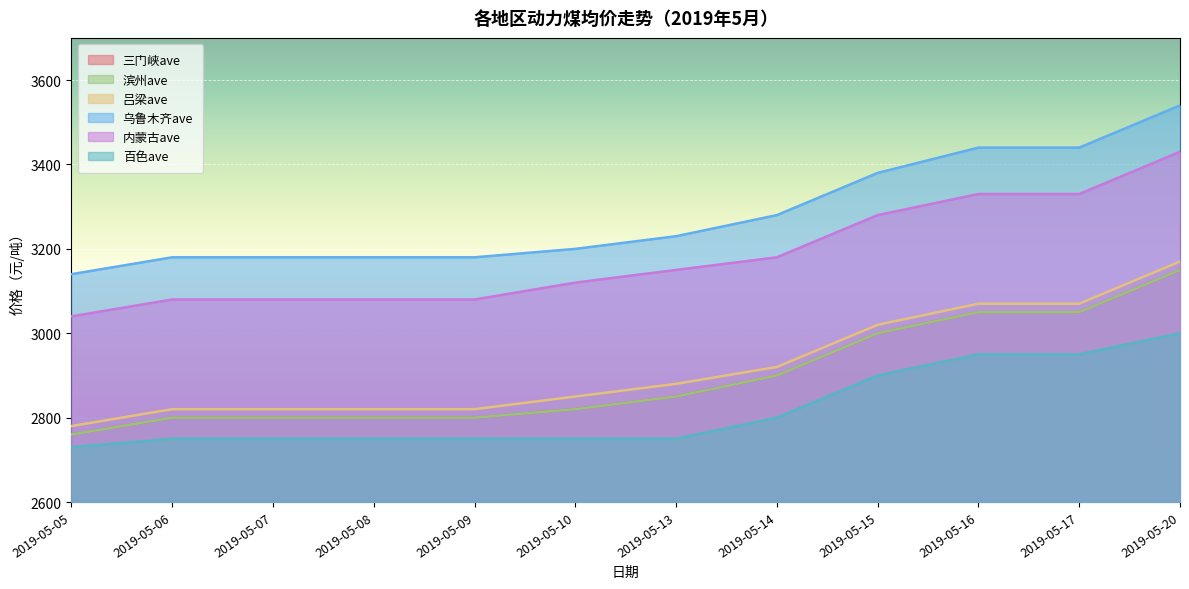

Reading left to right, list all the values displayed in this chart.

三门峡ave: 2019-05-05=2760	2019-05-06=2800	2019-05-07=2800	2019-05-08=2800	2019-05-09=2800	2019-05-10=2820	2019-05-13=2850	2019-05-14=2900	2019-05-15=3000	2019-05-16=3050	2019-05-17=3050	2019-05-20=3150
滨州ave: 2019-05-05=2760	2019-05-06=2800	2019-05-07=2800	2019-05-08=2800	2019-05-09=2800	2019-05-10=2820	2019-05-13=2850	2019-05-14=2900	2019-05-15=3000	2019-05-16=3050	2019-05-17=3050	2019-05-20=3150
吕梁ave: 2019-05-05=2780	2019-05-06=2820	2019-05-07=2820	2019-05-08=2820	2019-05-09=2820	2019-05-10=2850	2019-05-13=2880	2019-05-14=2920	2019-05-15=3020	2019-05-16=3070	2019-05-17=3070	2019-05-20=3170
乌鲁木齐ave: 2019-05-05=3140	2019-05-06=3180	2019-05-07=3180	2019-05-08=3180	2019-05-09=3180	2019-05-10=3200	2019-05-13=3230	2019-05-14=3280	2019-05-15=3380	2019-05-16=3440	2019-05-17=3440	2019-05-20=3540
内蒙古ave: 2019-05-05=3040	2019-05-06=3080	2019-05-07=3080	2019-05-08=3080	2019-05-09=3080	2019-05-10=3120	2019-05-13=3150	2019-05-14=3180	2019-05-15=3280	2019-05-16=3330	2019-05-17=3330	2019-05-20=3430
百色ave: 2019-05-05=2730	2019-05-06=2750	2019-05-07=2750	2019-05-08=2750	2019-05-09=2750	2019-05-10=2750	2019-05-13=2750	2019-05-14=2800	2019-05-15=2900	2019-05-16=2950	2019-05-17=2950	2019-05-20=3000